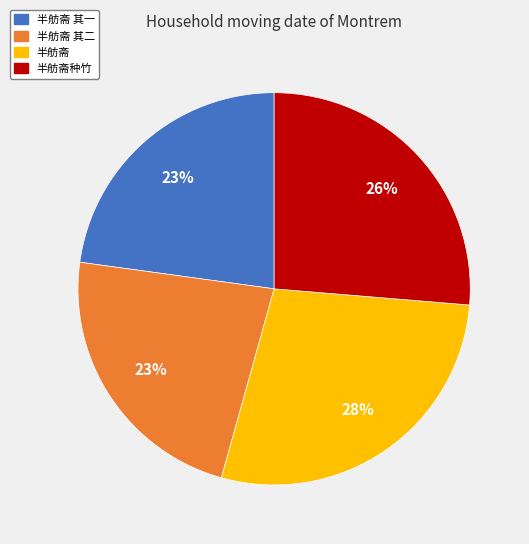

To the nearest percent, what portion does 半舫斋种竹 represent?

26%